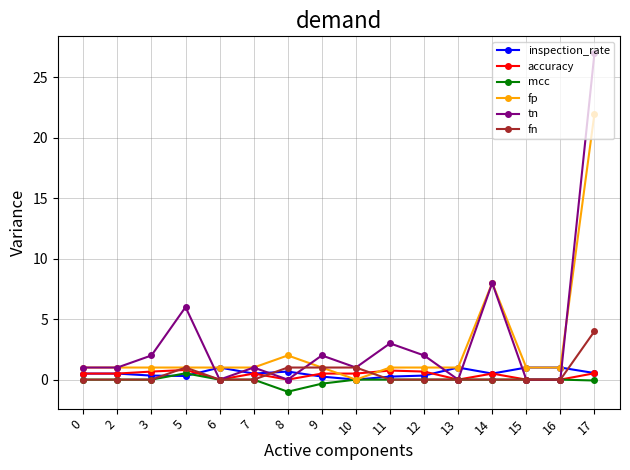

Is the value of fn at 16 greater than the value of tn at 5?

No